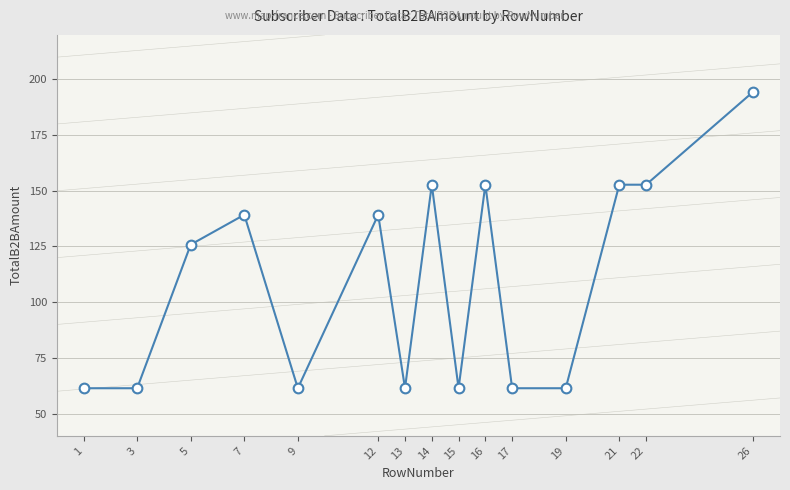

What is the value of the 7th point from the left?

61.4